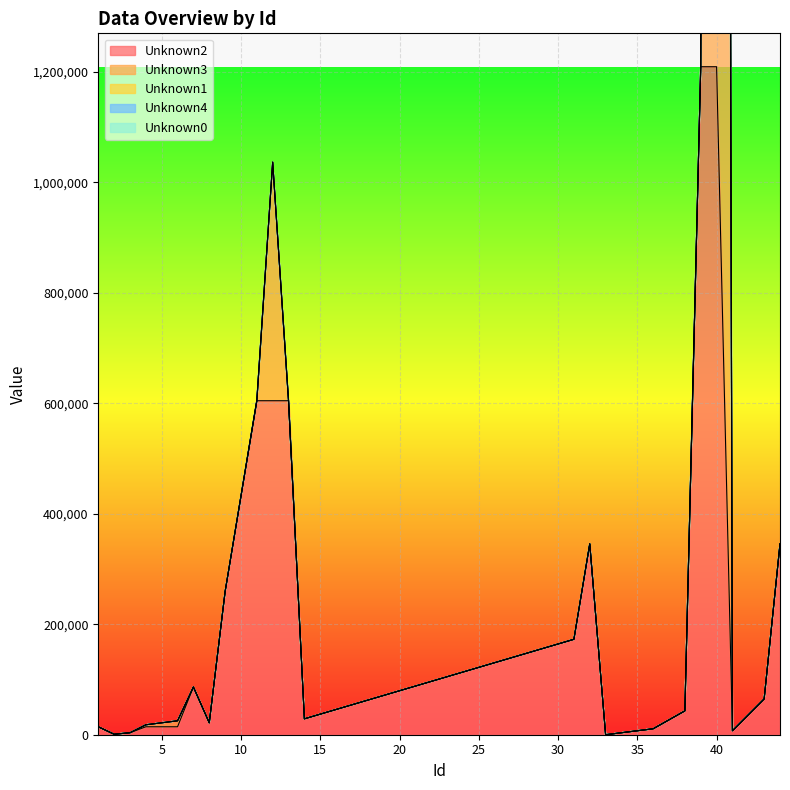

How many series are shown in this chart?

5